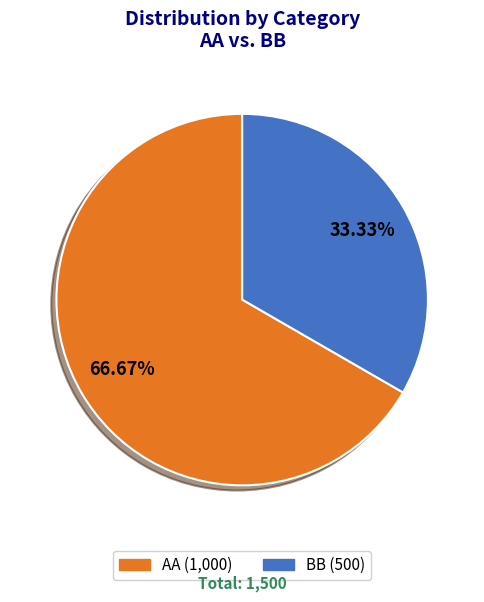

To the nearest percent, what is the difference between the BB and AA slice percentages?

33%